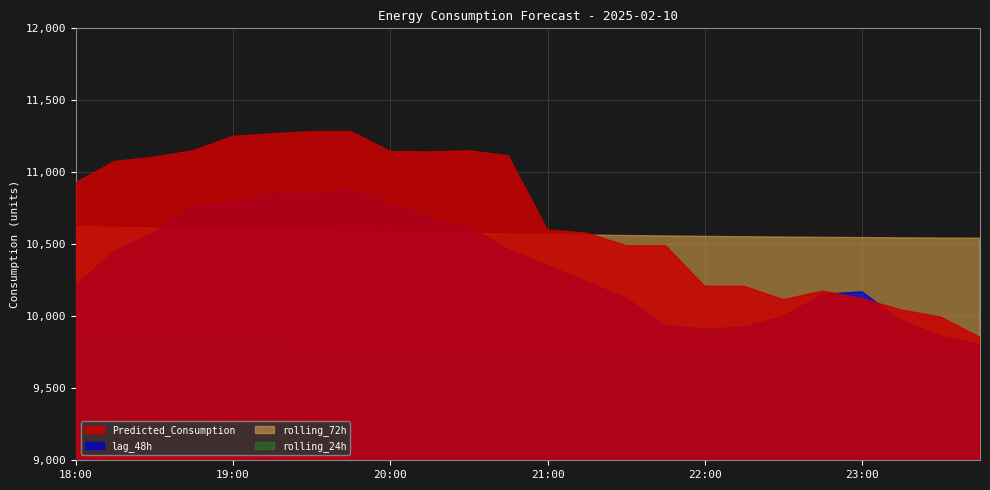

What is the sum of the rolling_24h values at 23:45 and 21:45?

19462.9